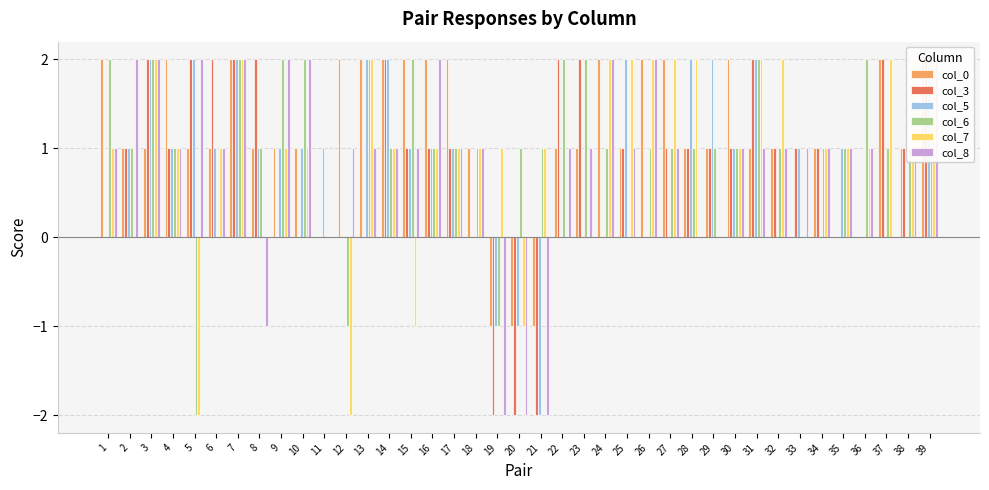

At which label does col_6 reach its minimum?

5